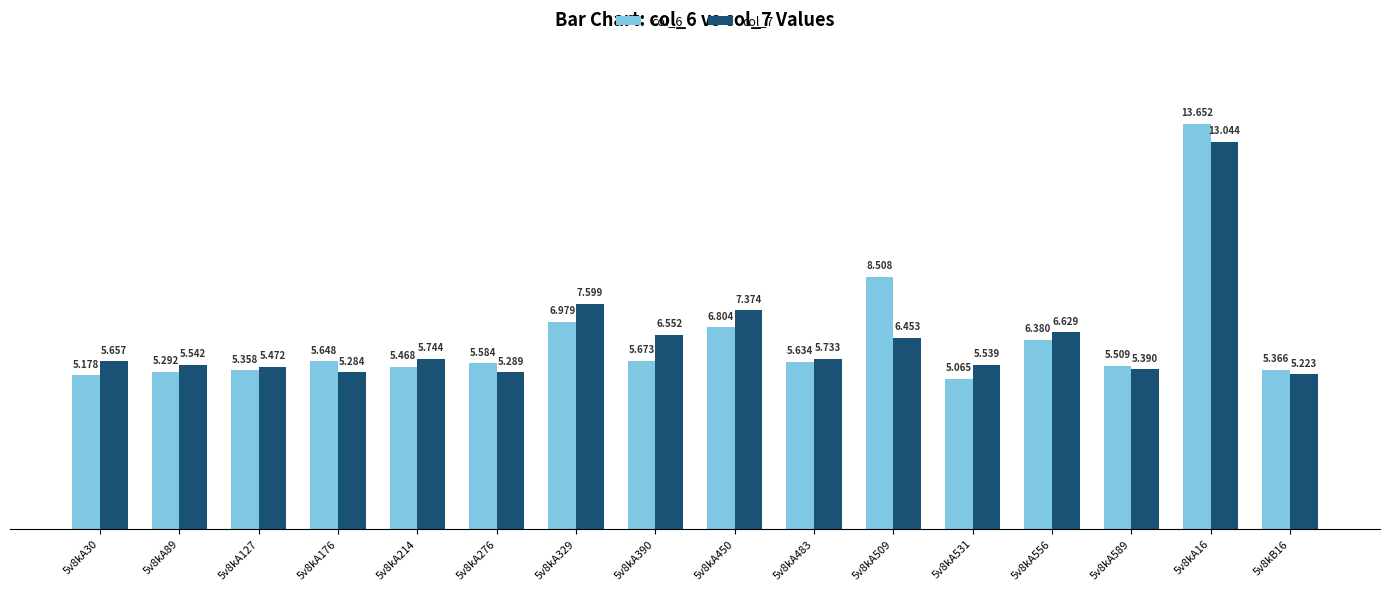

What is the difference between the maximum and minimum values in the col_6 series?

8.6